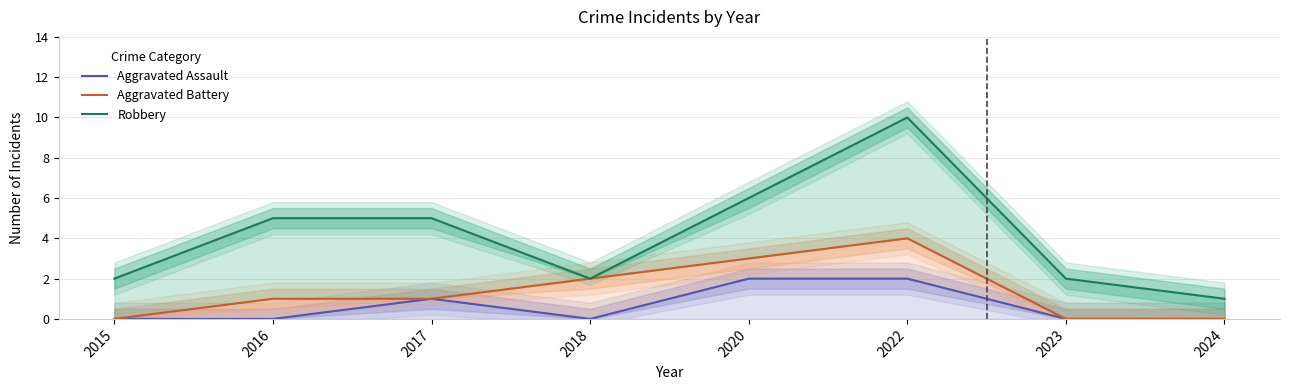

Is the value of Aggravated Battery at 2023 greater than the value of Aggravated Assault at 2018?

No